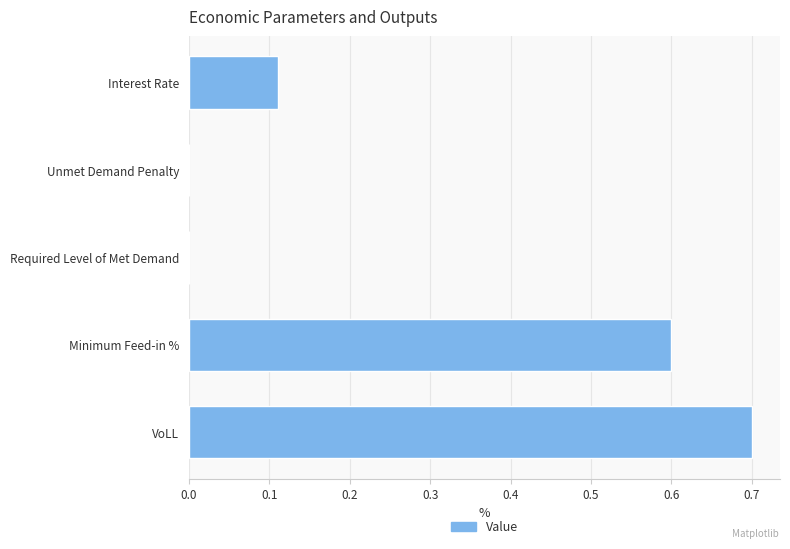

At which category does the chart reach its peak across all series?

VoLL